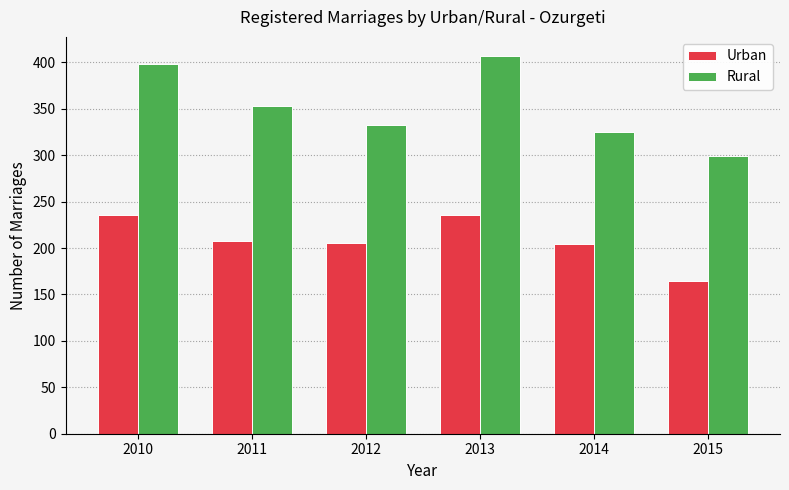

How many data points in Urban are less than 208?

3